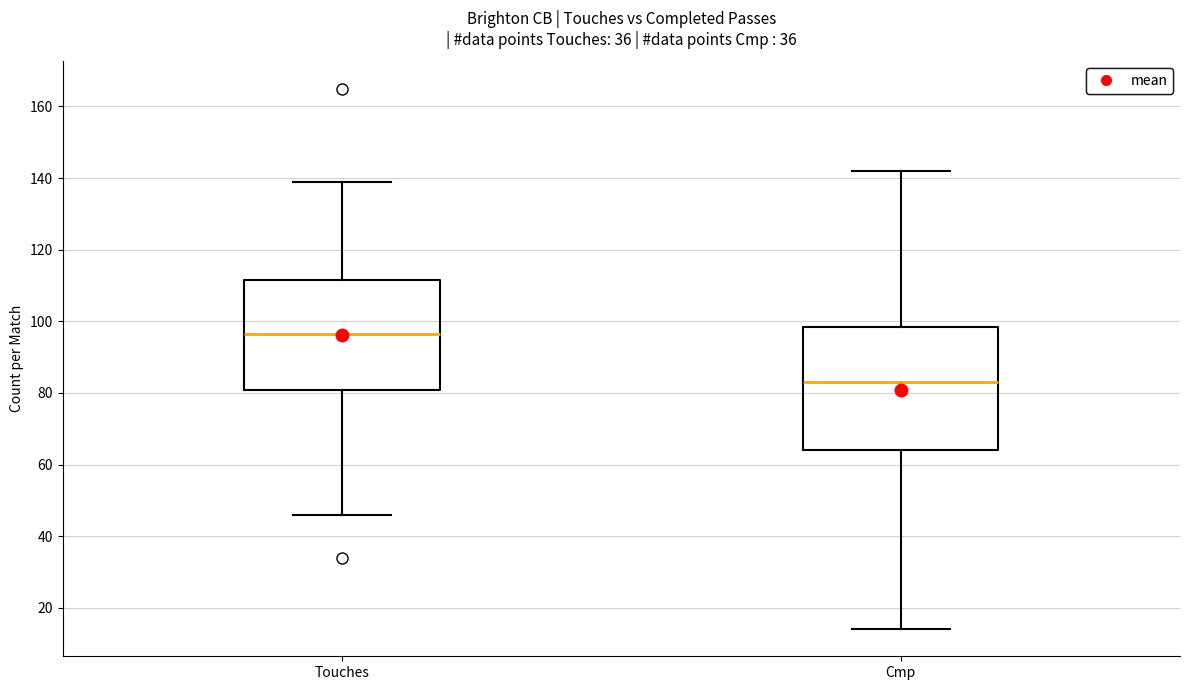

Reading left to right, transcribe this box plot: for each box, give where its median line is, the range the box spans, and where its two whiskers end, as read against the y-axis. The values are not printed on the chart, so give them approximately, as read against the axis.

Touches: median 96, box 80 to 112, whiskers 46 to 140
Cmp: median 84, box 64 to 98, whiskers 14 to 142